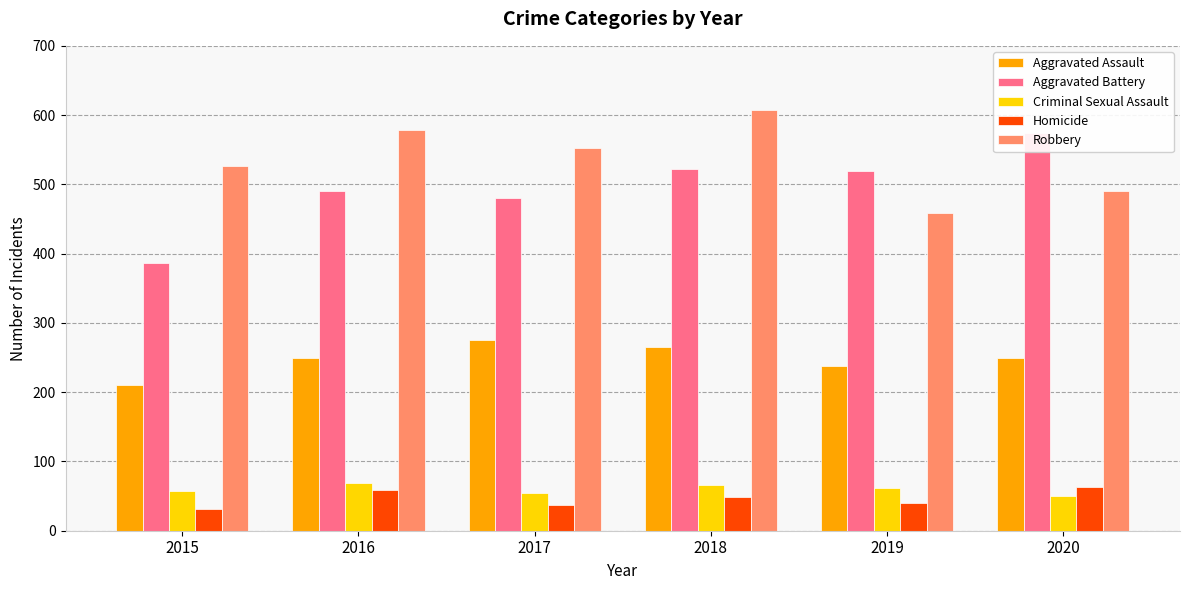

What is the spread (max minus min) of values at 2017?

516